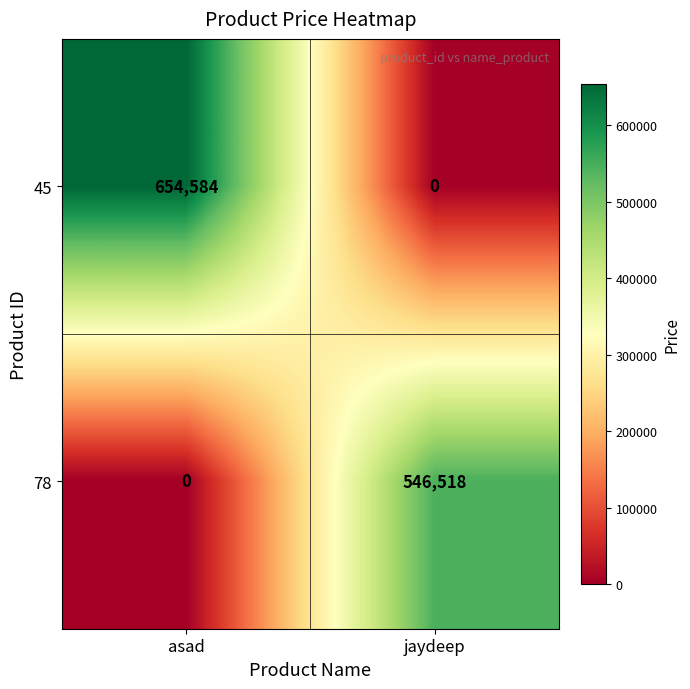

Which series has the largest range (max minus min)?

45